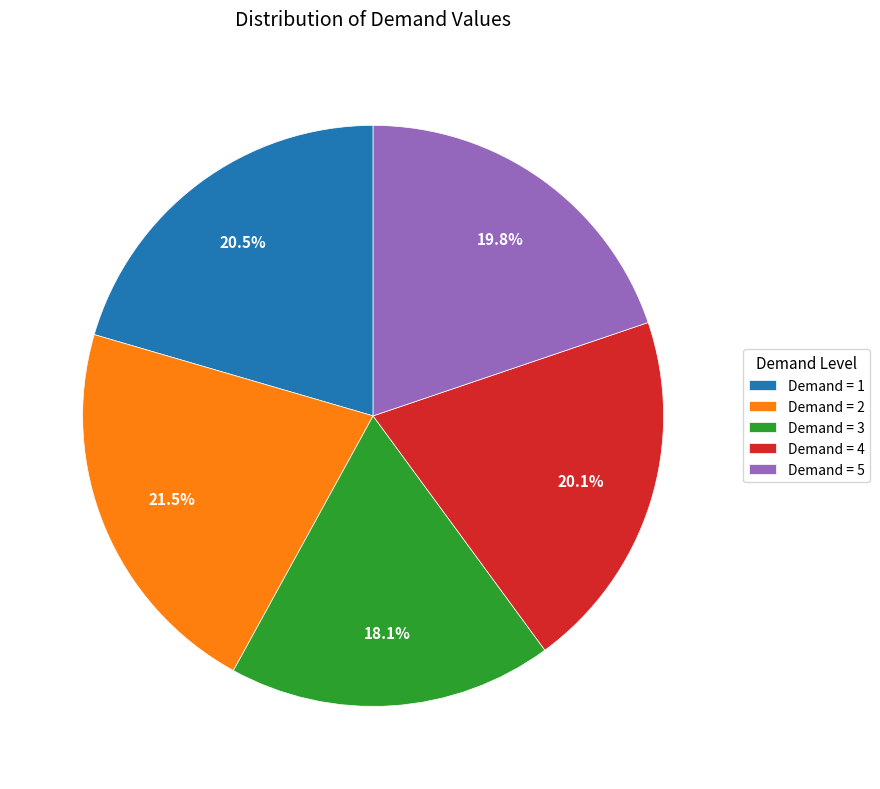

Which has a higher value, Demand = 2 or Demand = 5?

Demand = 2